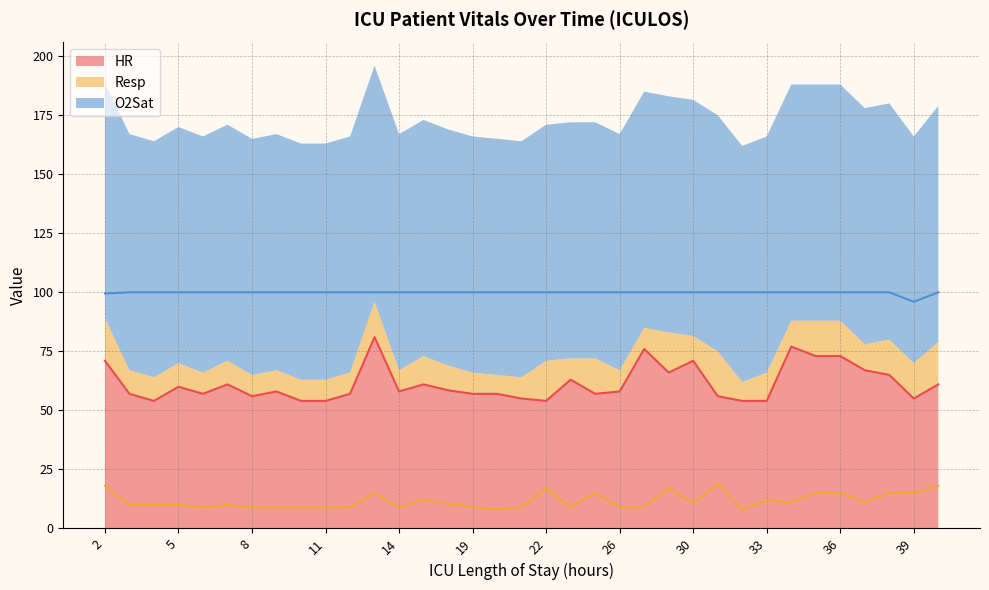

What is the difference between the second highest and minimum values in the HR series?

23.0